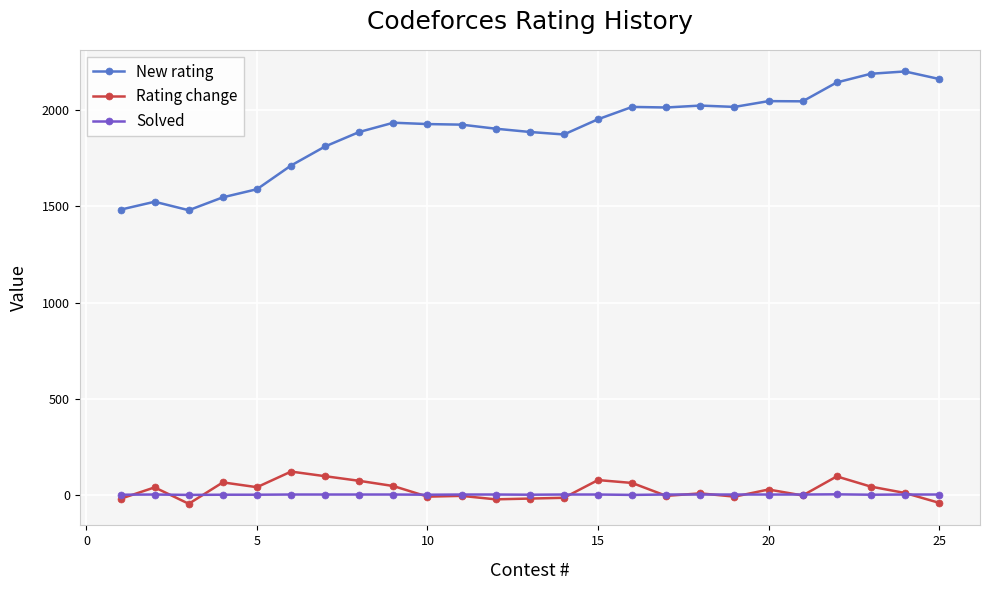

Does the chart have visible grid lines?

Yes